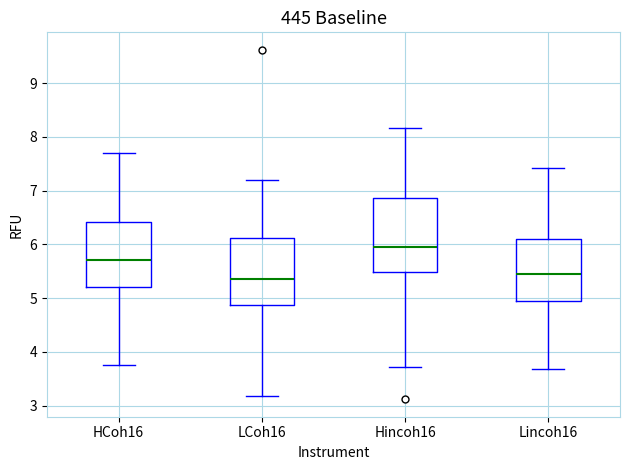

Which box is the tallest, from its lower edge to its upper edge?

Hincoh16